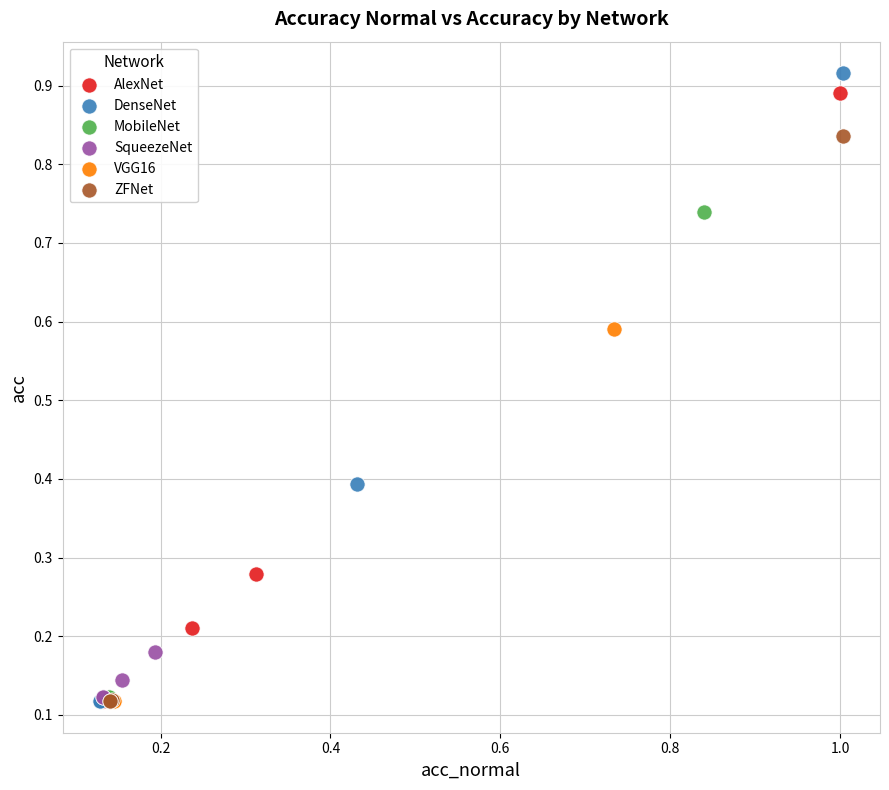

Which series has the widest spread of Y values?

DenseNet